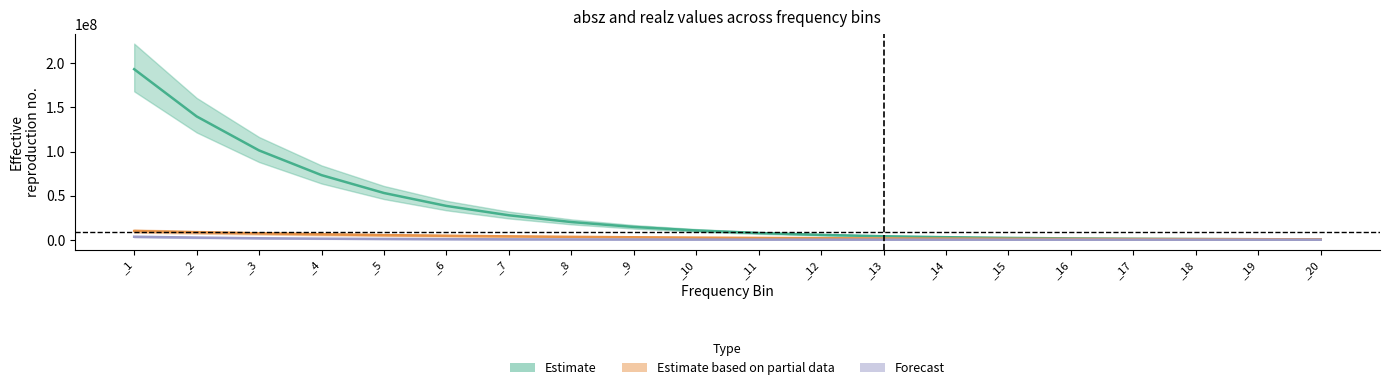

Which category has the highest value across all series?

_1